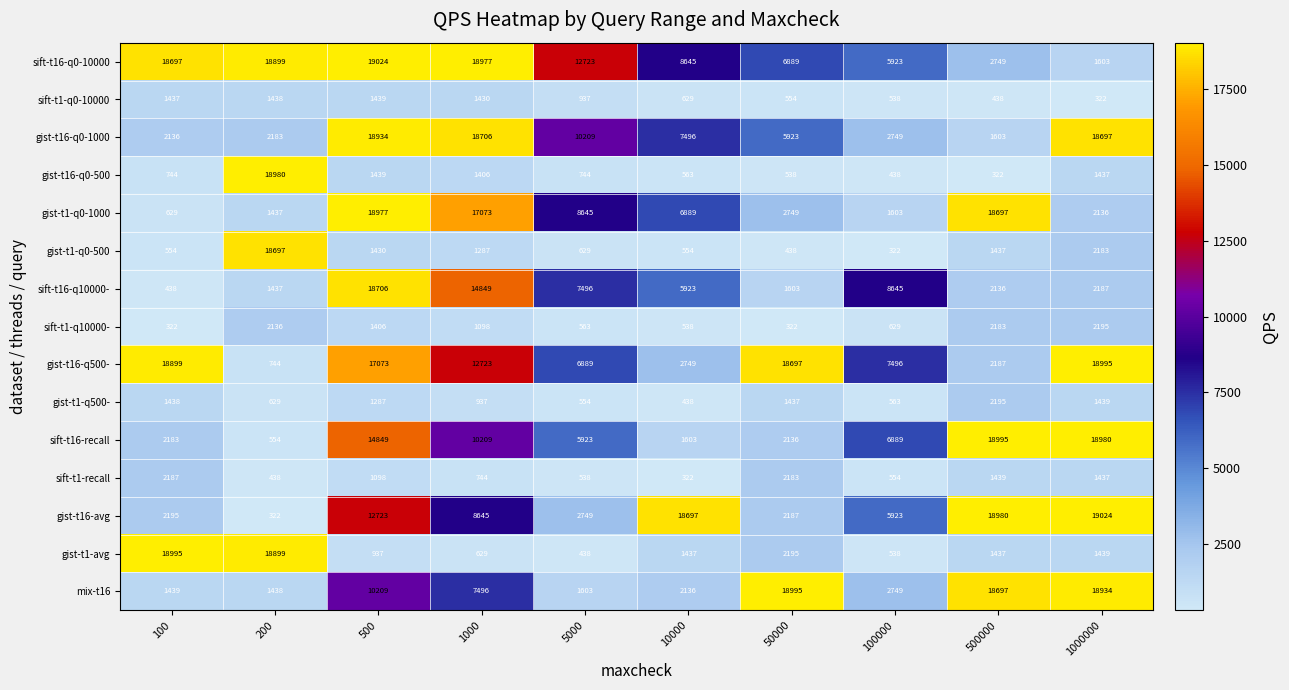

At which label is gist-t16-q0-500 closest to 9651?

500